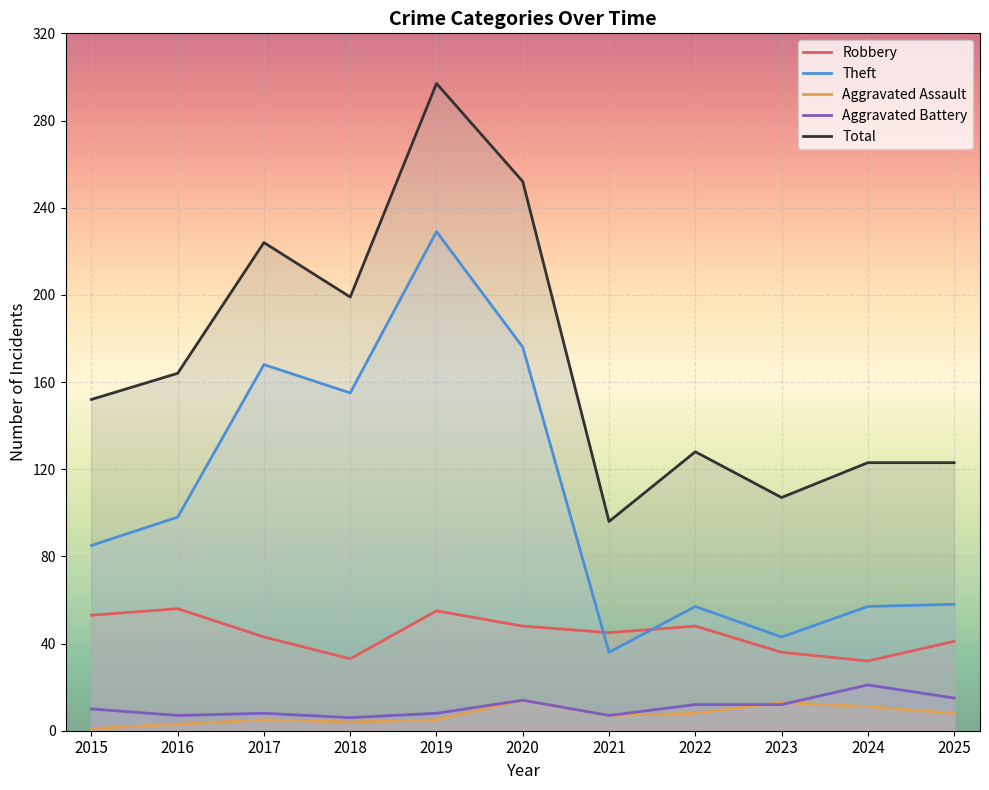

At how many categories does at least one series exceed 270?

1